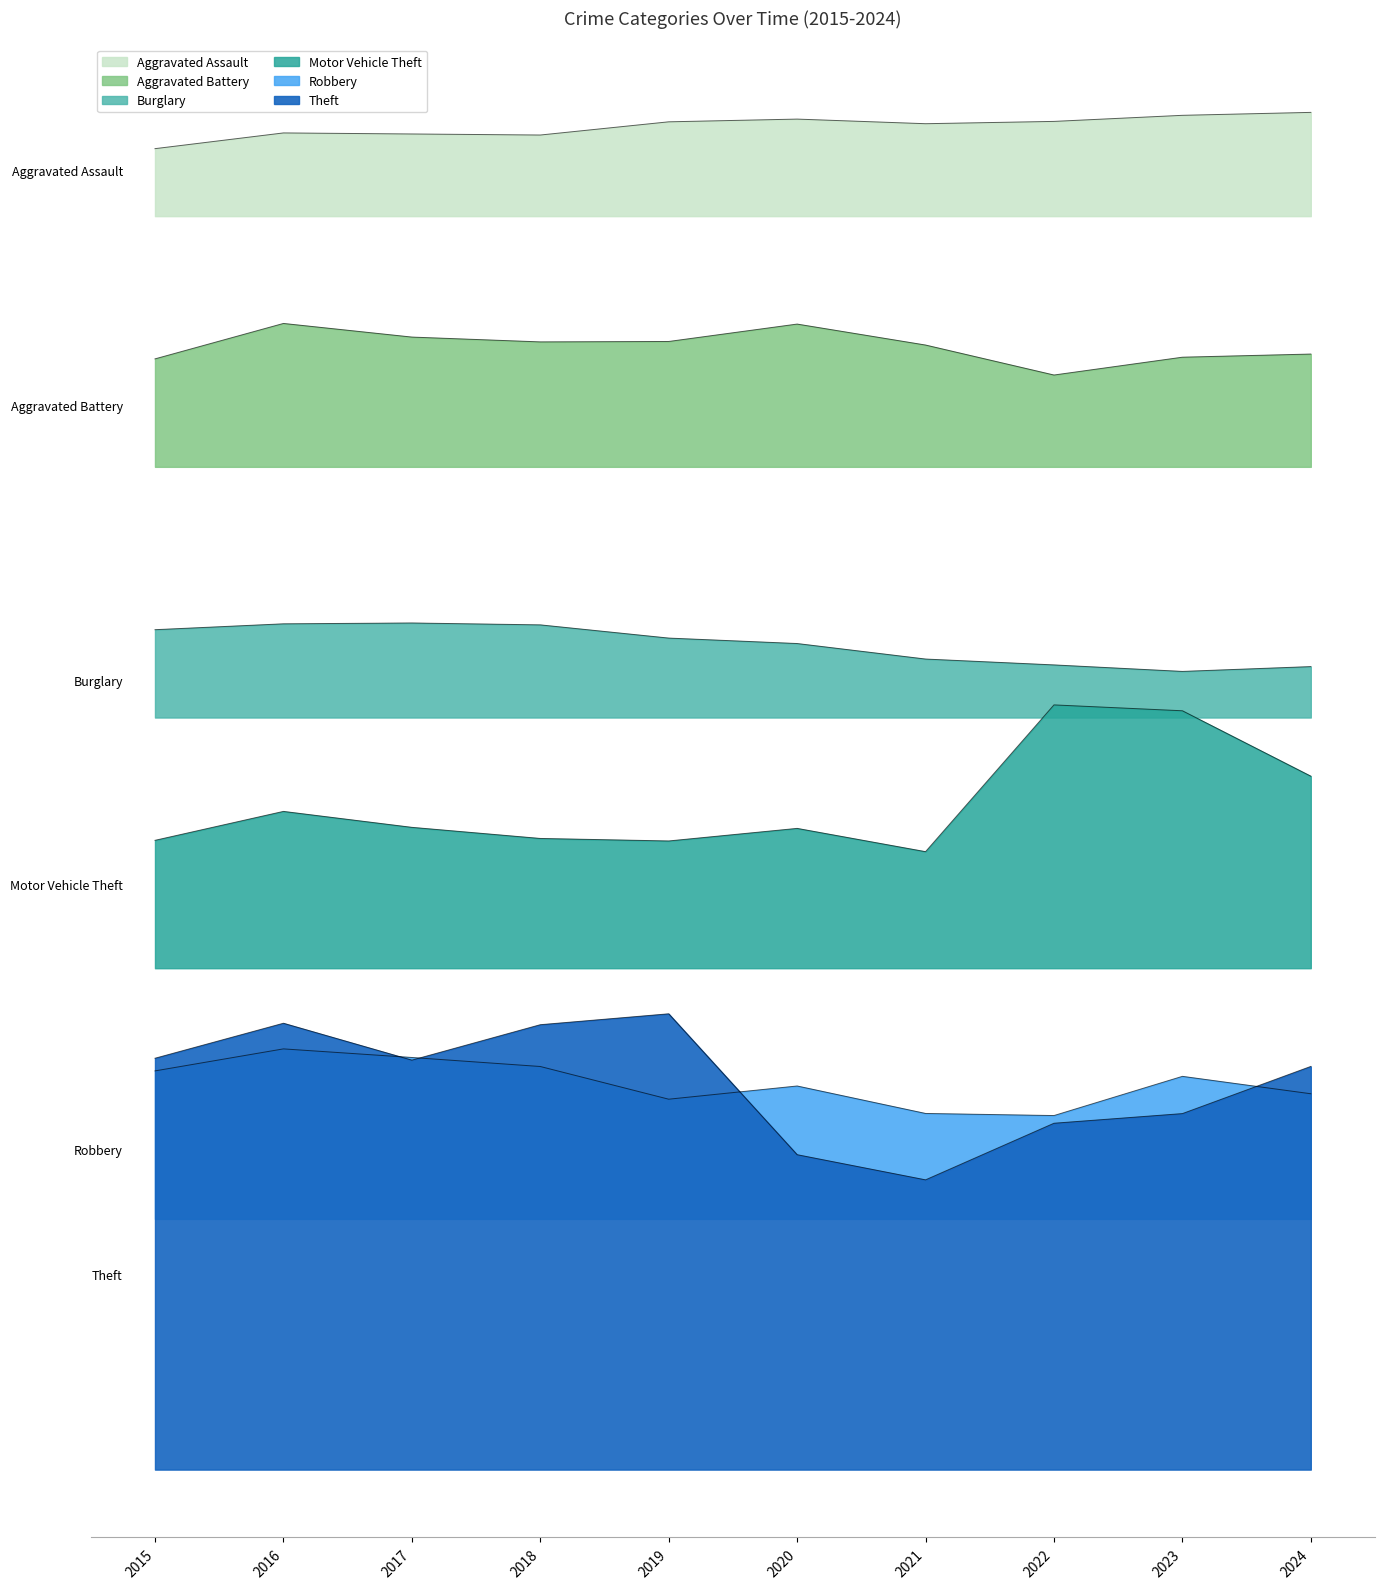

What is the sum of all Aggravated Battery values?

53601.0